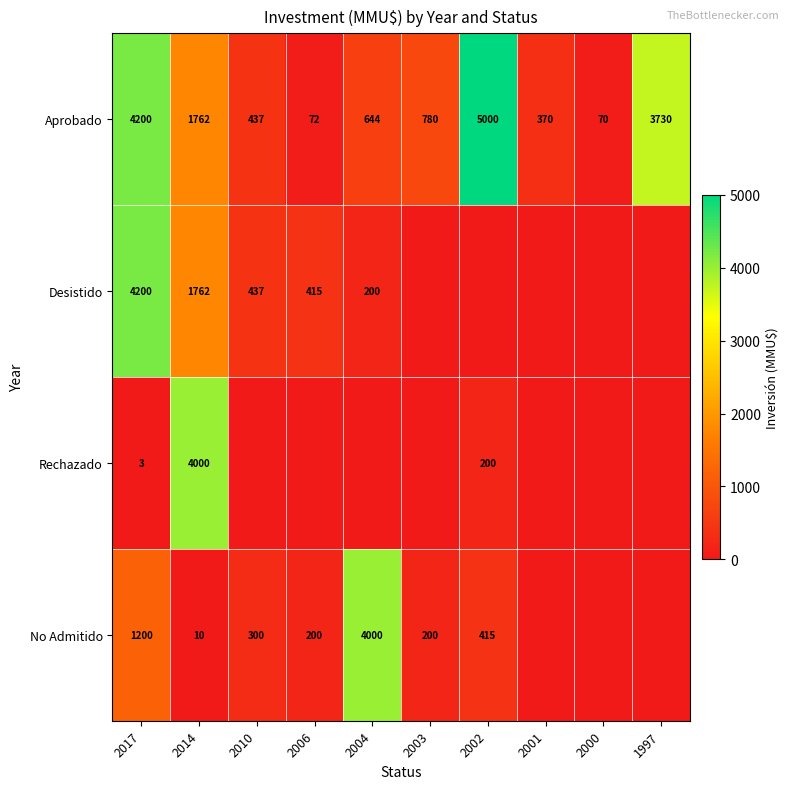

What is the greatest value displayed?

5000.0